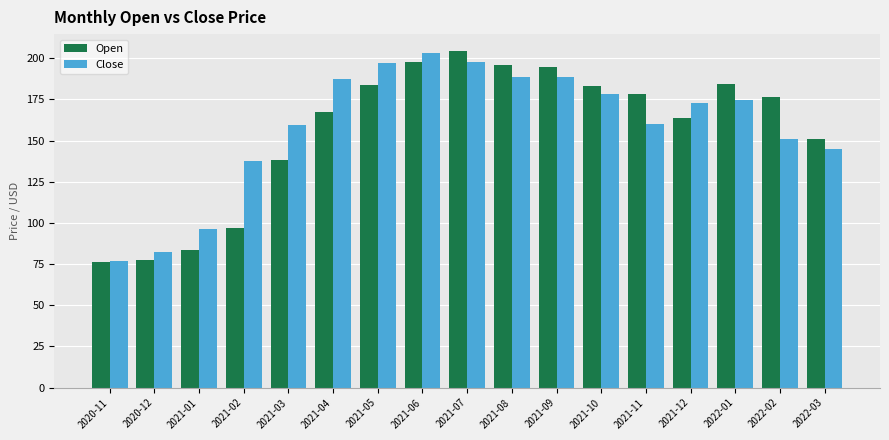

At 2021-07, list the series in order from smallest to largest.

Close, Open